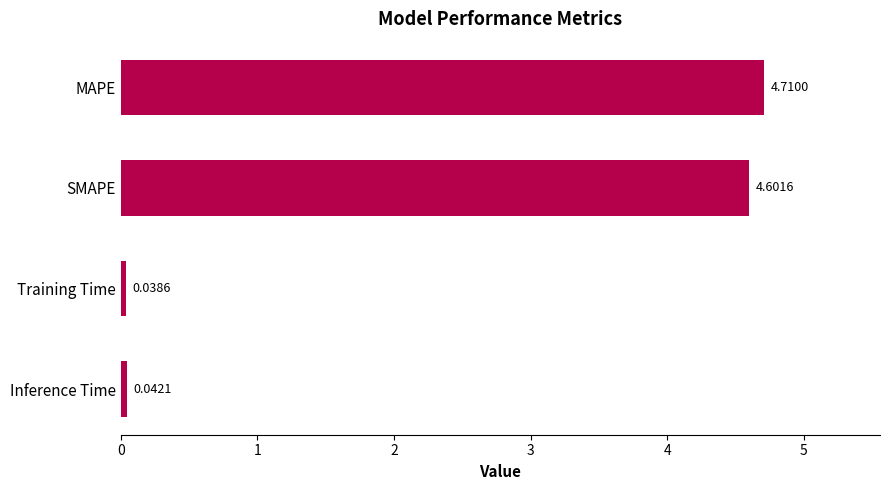

What is the average value?

2.3